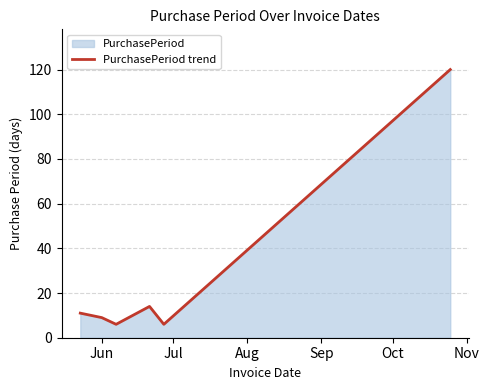

What is the minimum value shown in the chart?

6